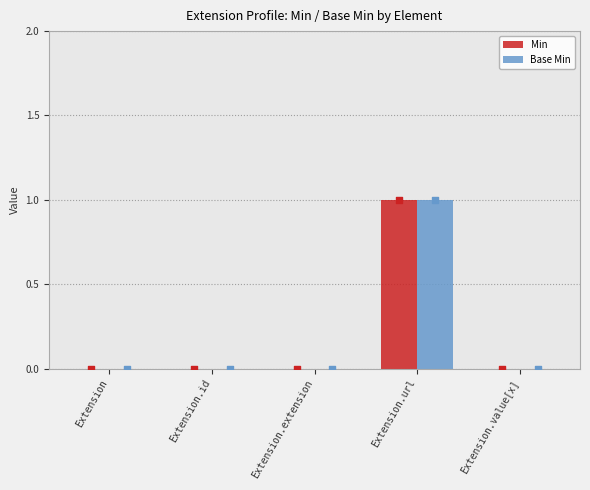

Is the value of Min at Extension.value[x] greater than the value of Base Min at Extension?

No